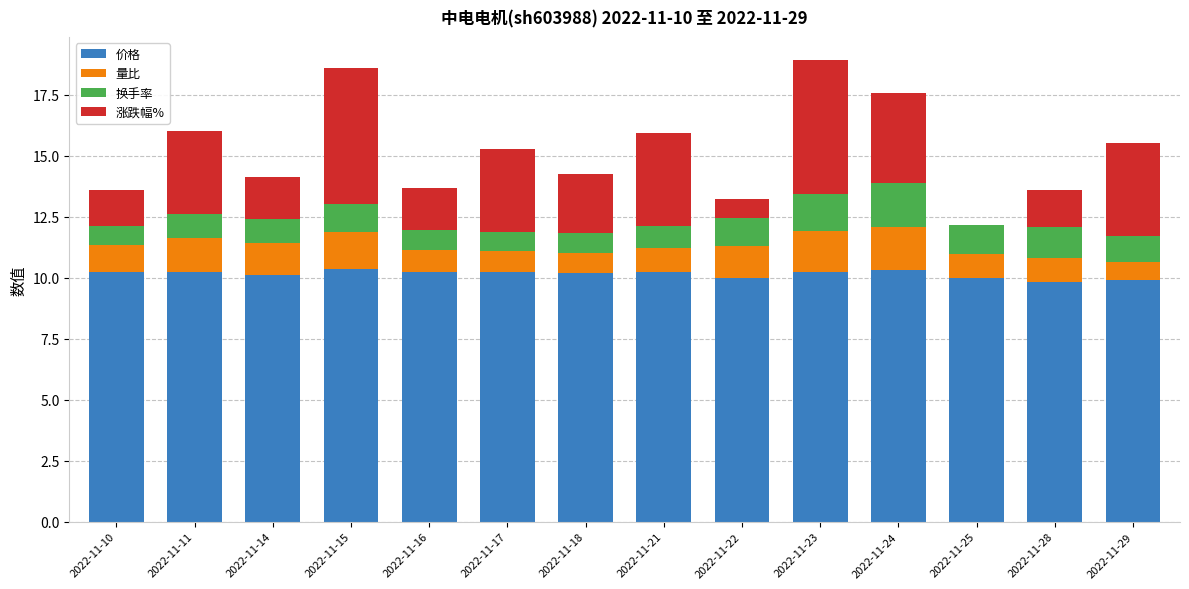

What is the total value across all series at 2022-11-17?

15.3